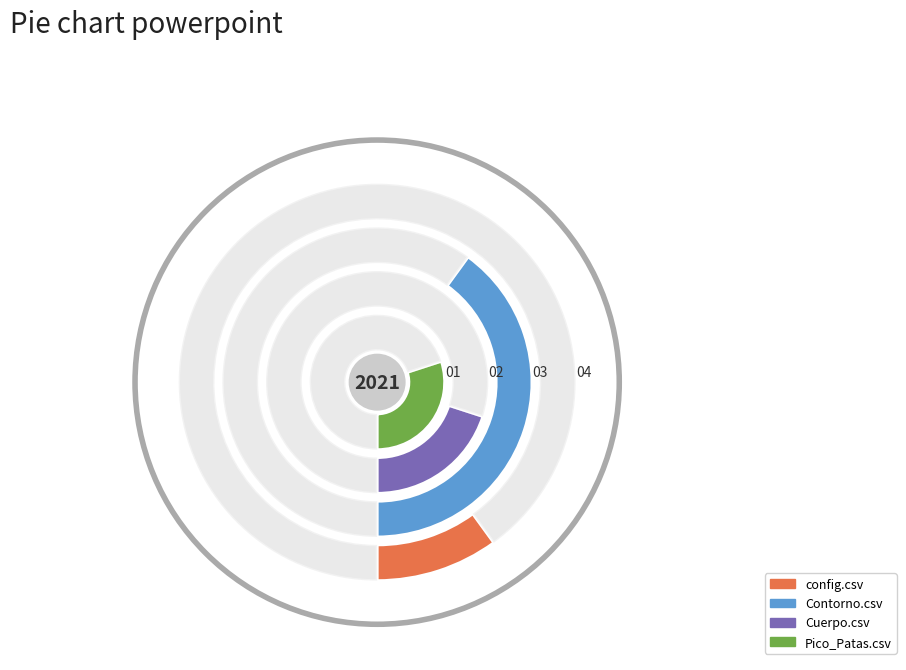

Is there a majority slice in this chart?

No